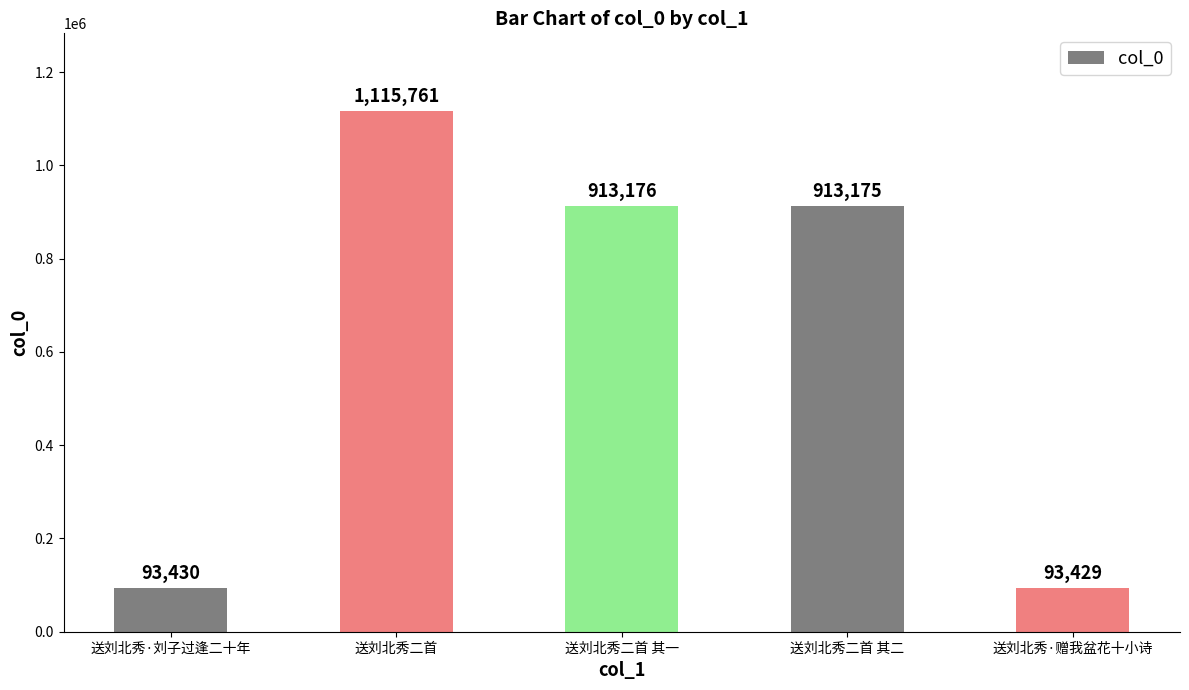

List the labels in order of value, largest first.

送刘北秀二首, 送刘北秀二首 其一, 送刘北秀二首 其二, 送刘北秀·刘子过逢二十年, 送刘北秀·赠我盆花十小诗